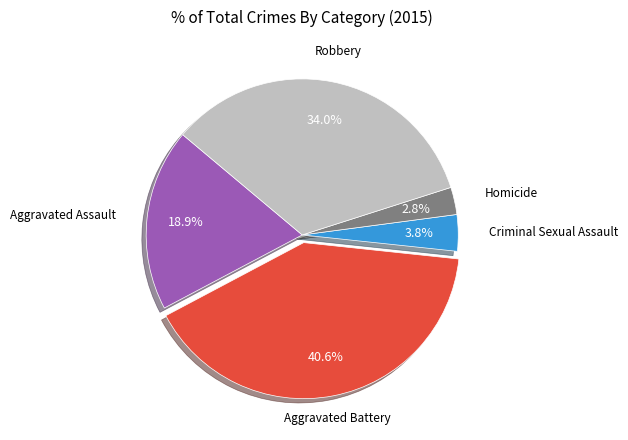

The Criminal Sexual Assault slice represents 11% of the pie. True or false?

False